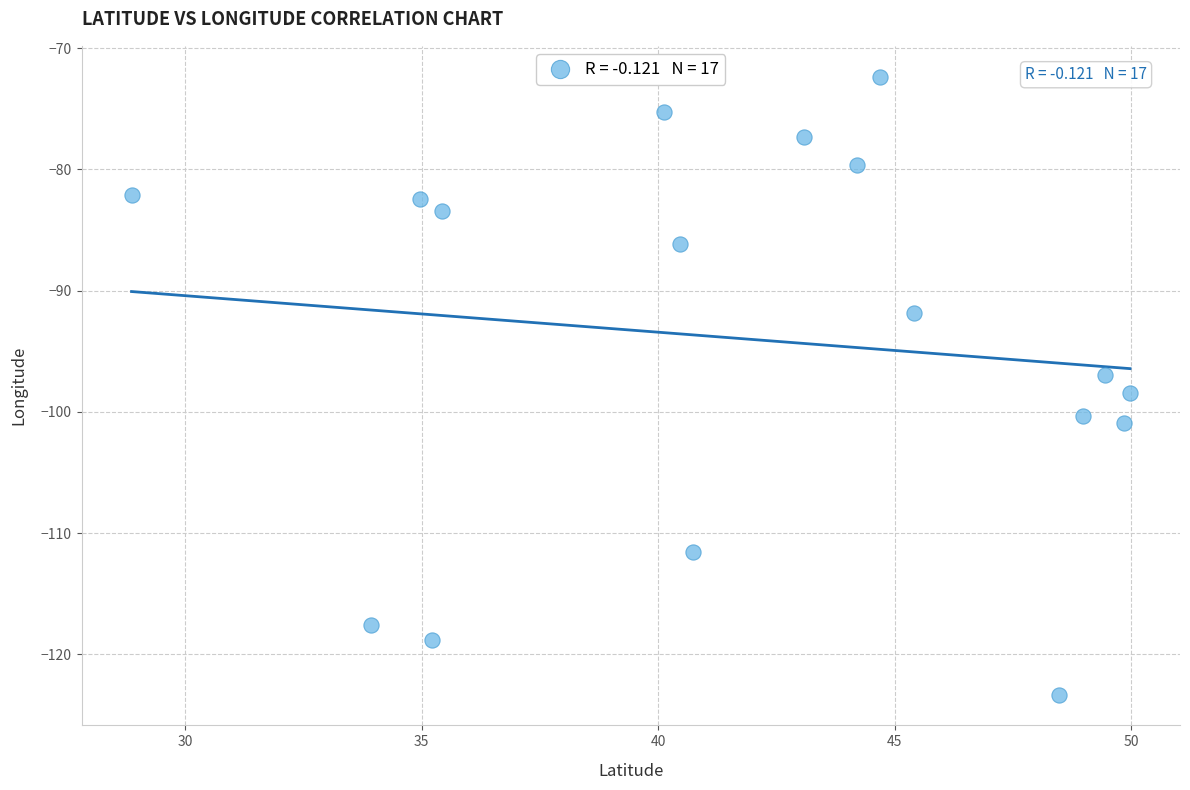

What is the range of X values (max minus min)?

21.1